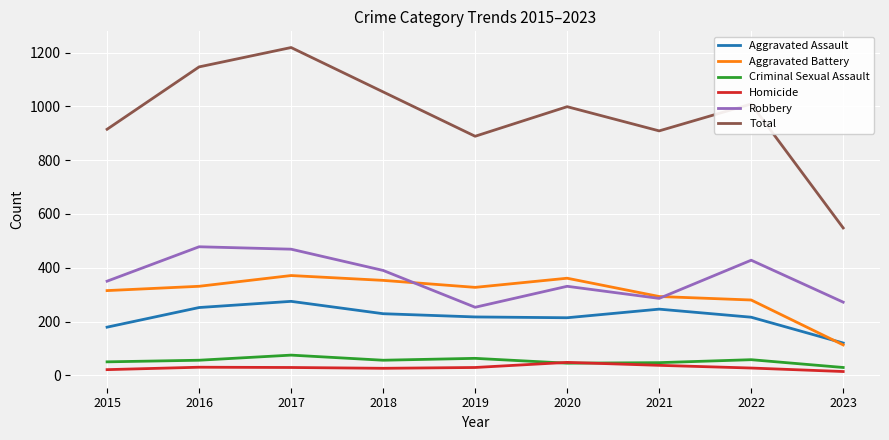

Does the chart display data point markers on the line(s)?

No